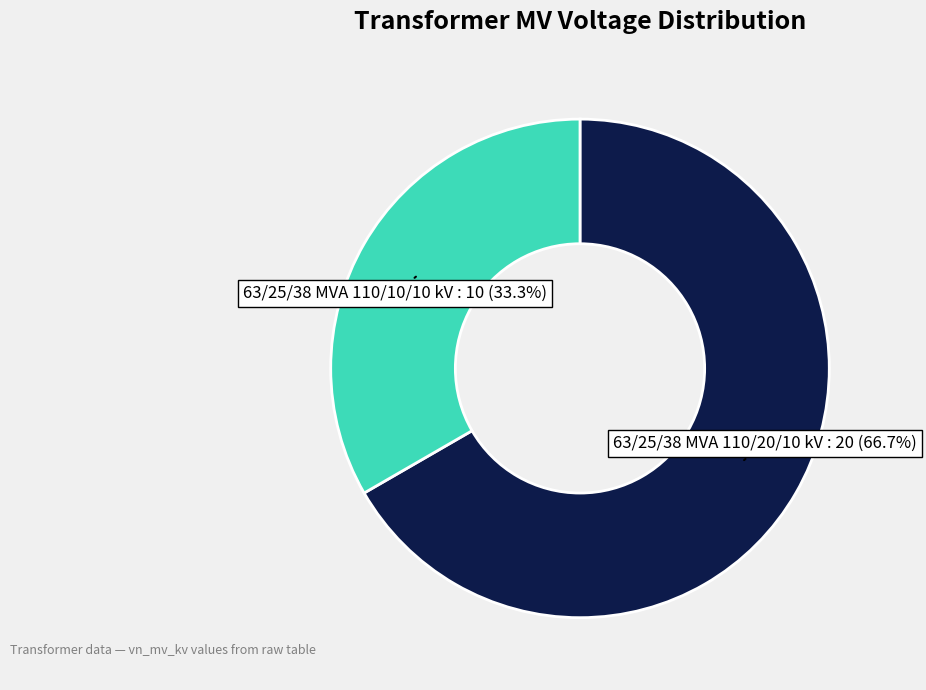

Does any single category account for the majority?

Yes